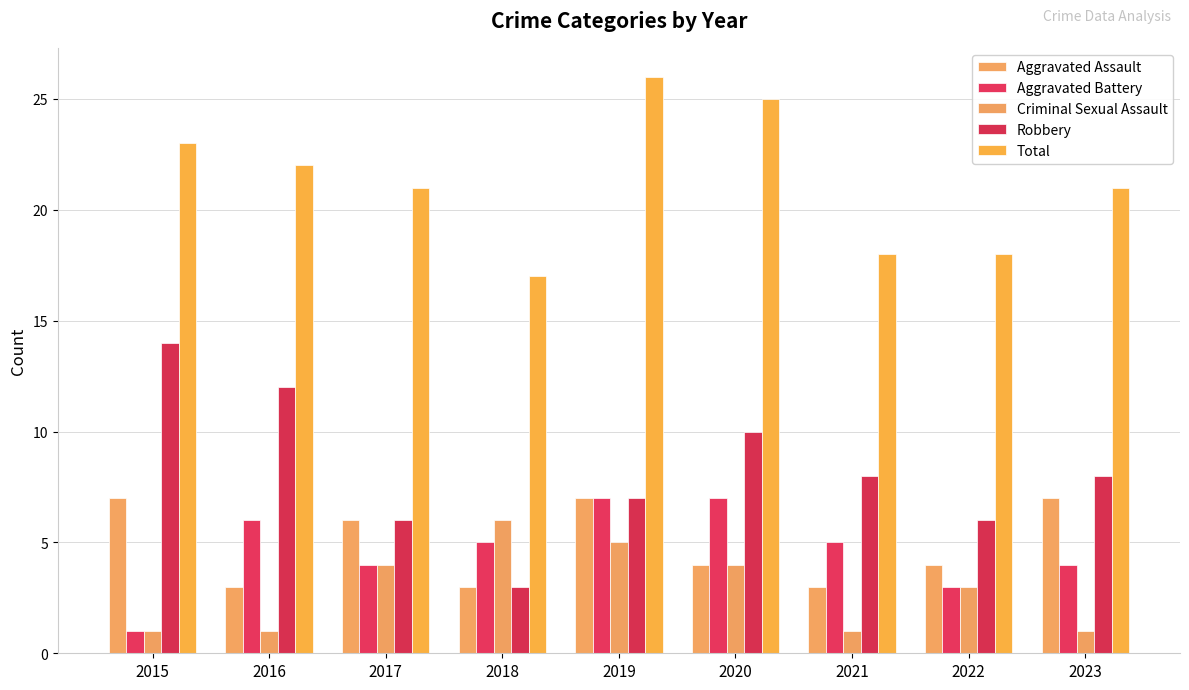

Which series has the largest total across all categories?

Total